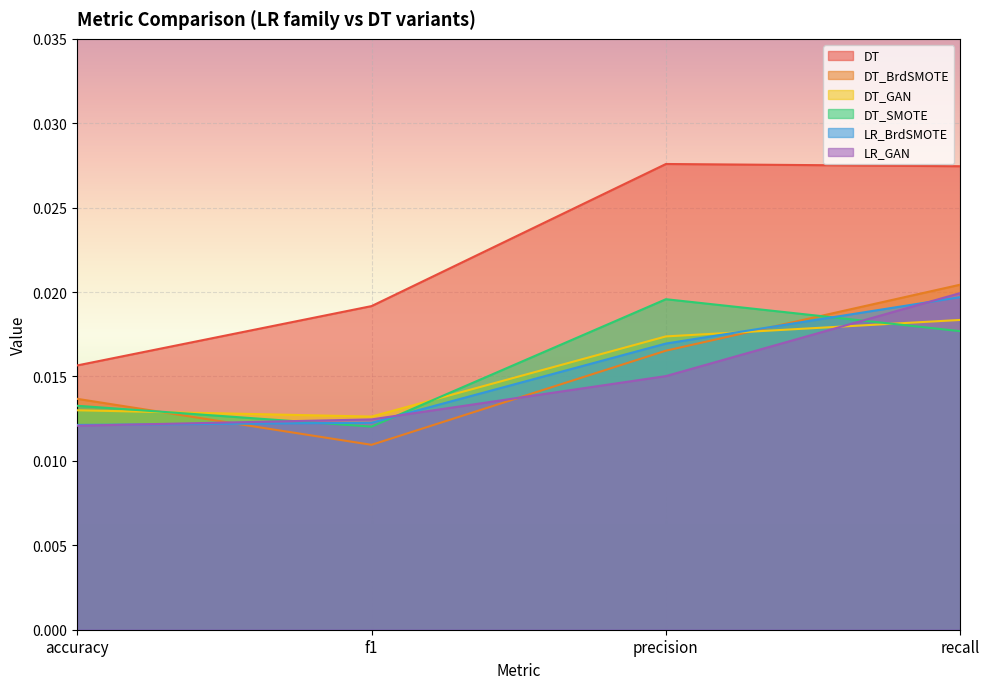

Is it true that DT equals 0.0 at f1?

True